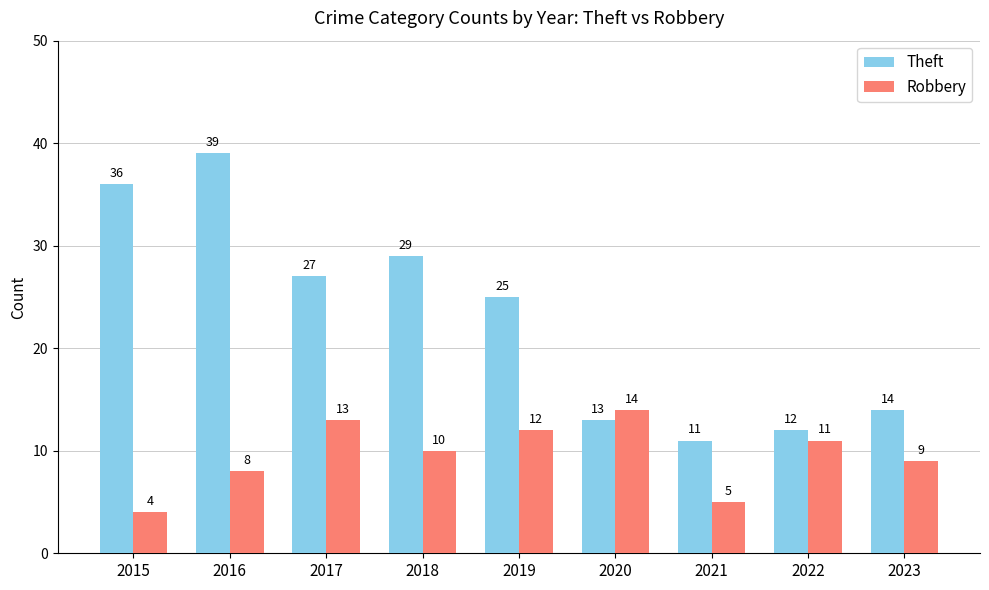

What is the difference between the Robbery values at 2018 and 2017?

3